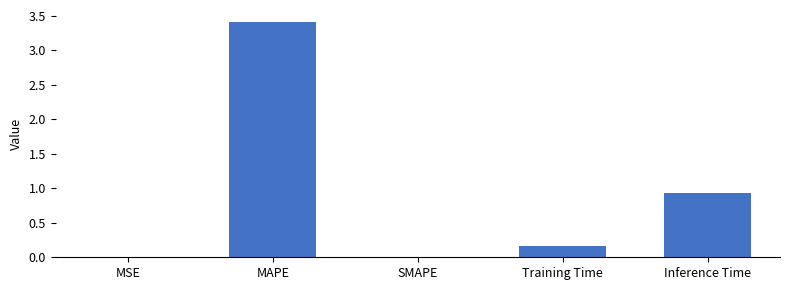

The value at MSE is 0.0. True or false?

True